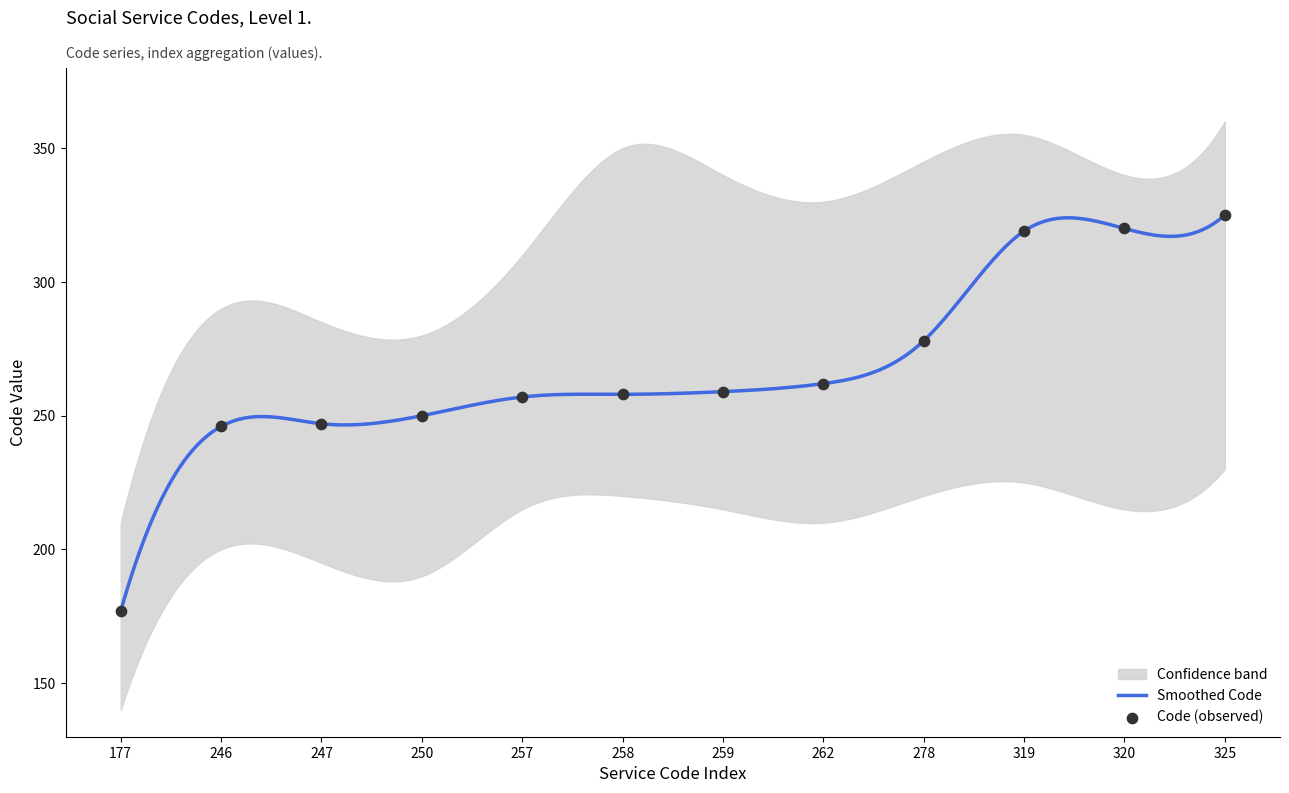

What is the change in value from 177 to 278?

+101